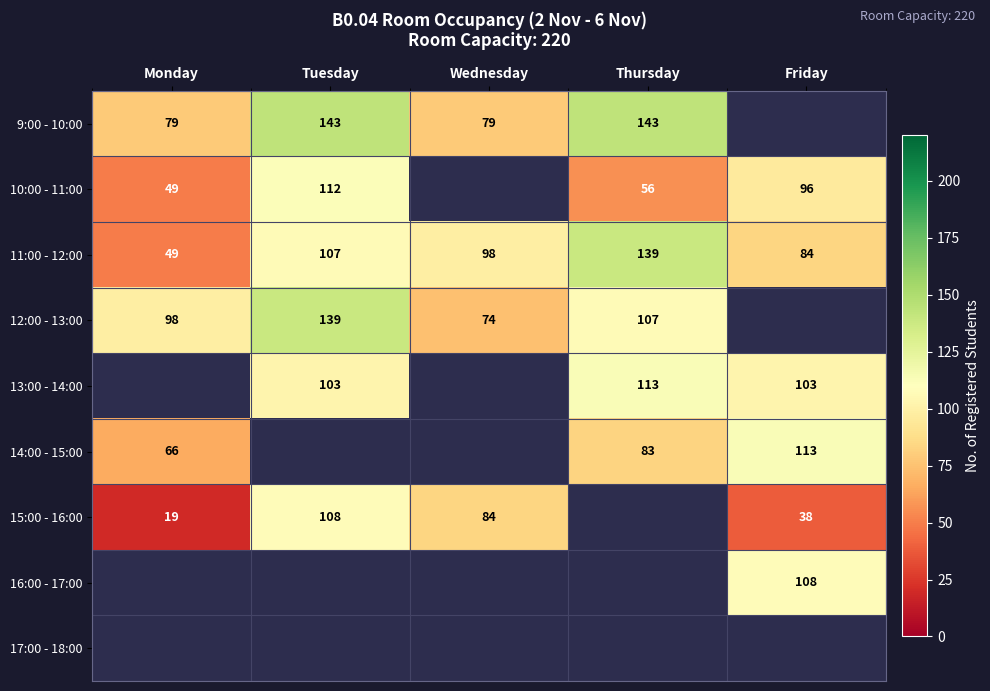

How many data points in 11:00 - 12:00 are less than 98?

2